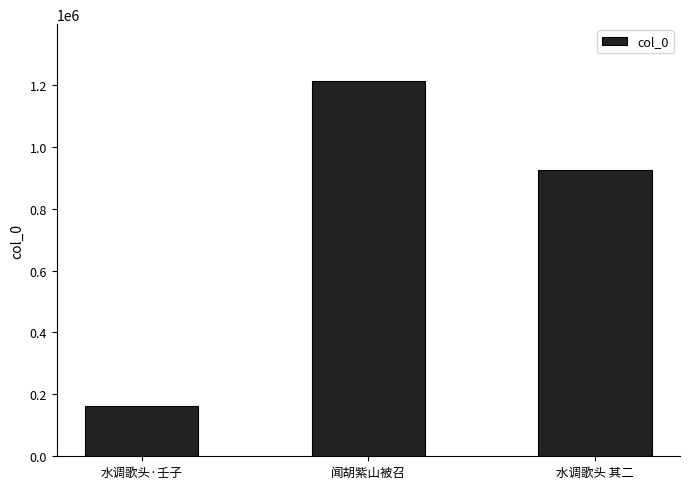

The chart shows a value of 925700 at 水调歌头 其二. True or false?

True